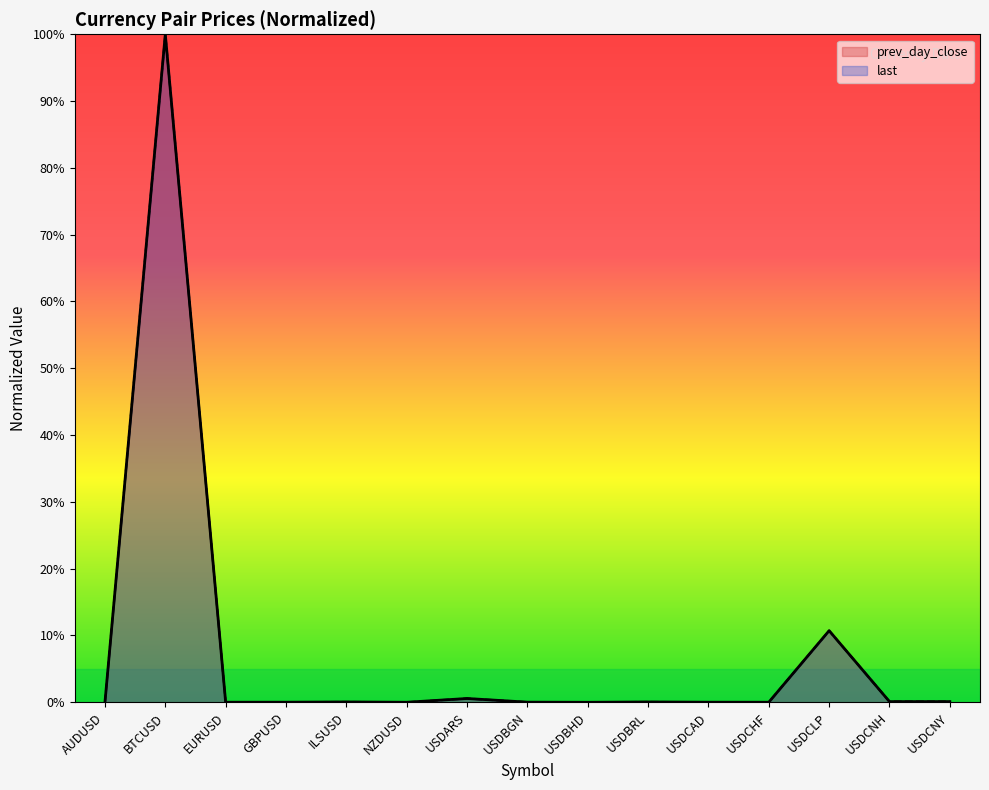

How many interior local valleys does the prev_day_close series have?

4